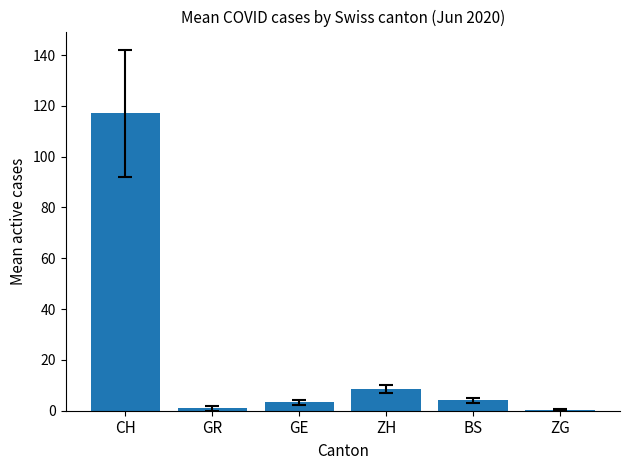

What is the change in value from GR to ZH?

+7.6